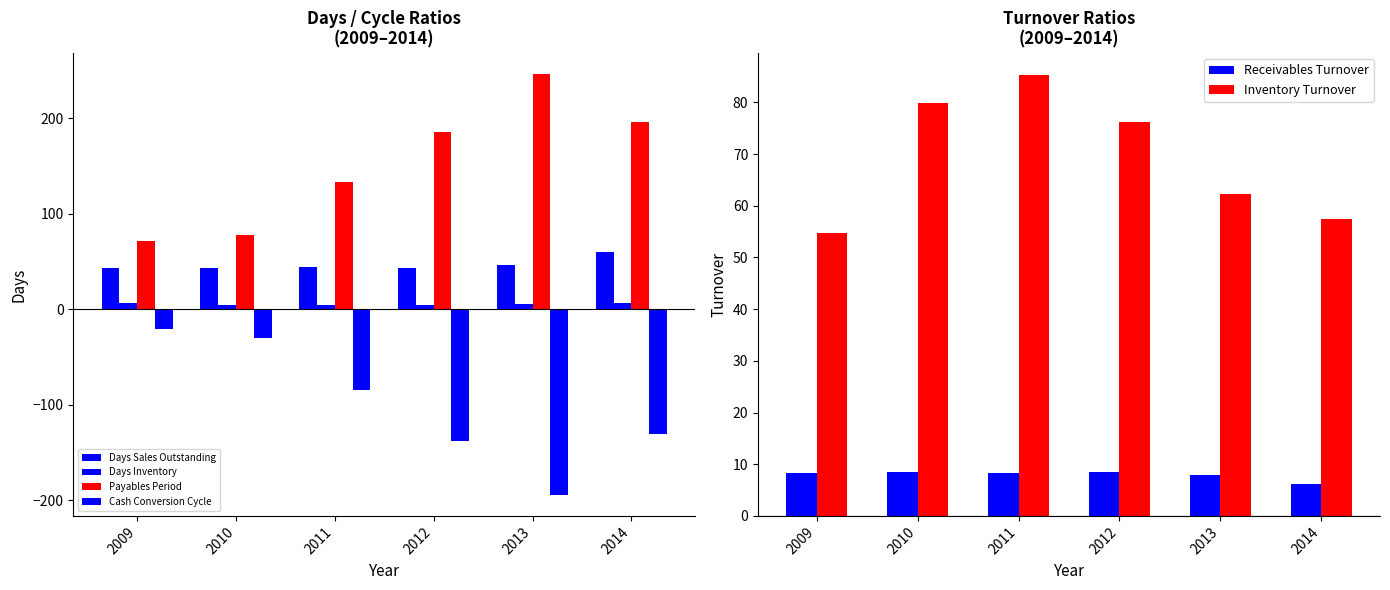

How many data points in Inventory Turnover are less than 76?

3